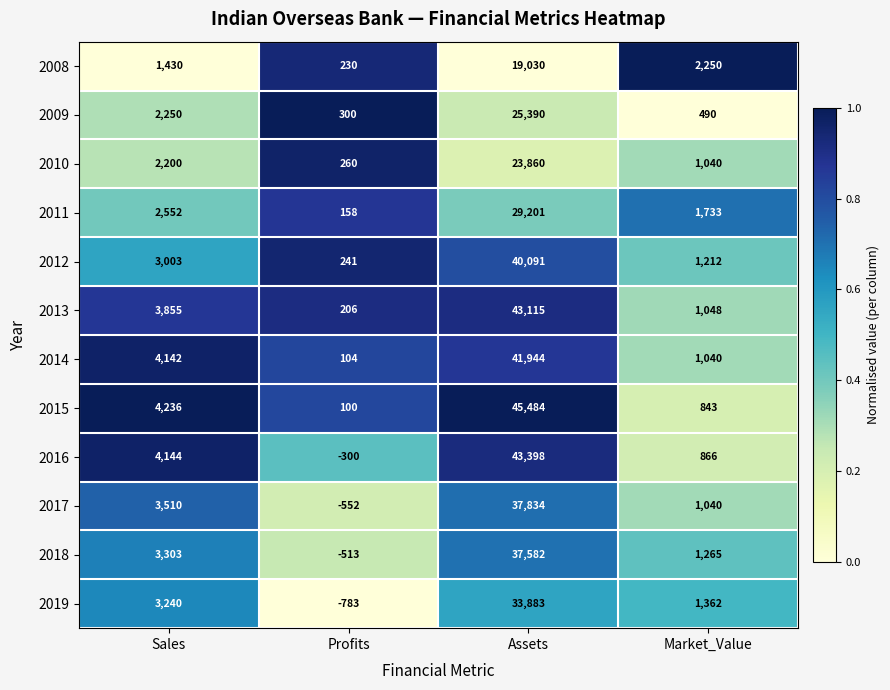

Rank the series by their maximum value, from highest to lowest.

2015, 2016, 2013, 2014, 2012, 2017, 2018, 2019, 2011, 2009, 2010, 2008